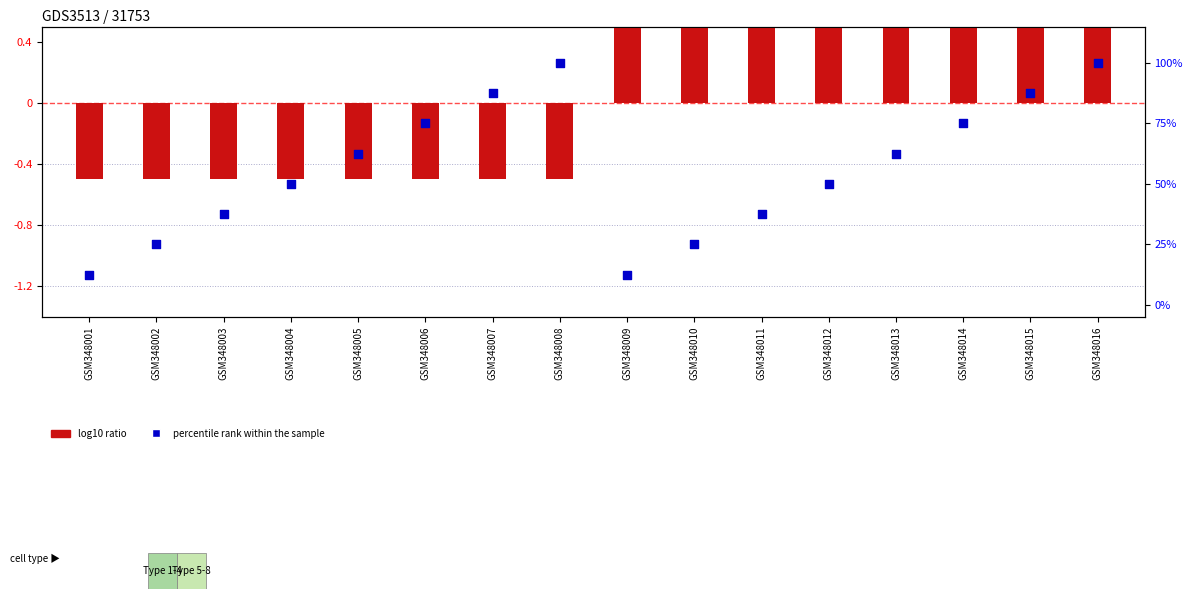

Which series has the widest spread of Y values?

percentile rank within the sample